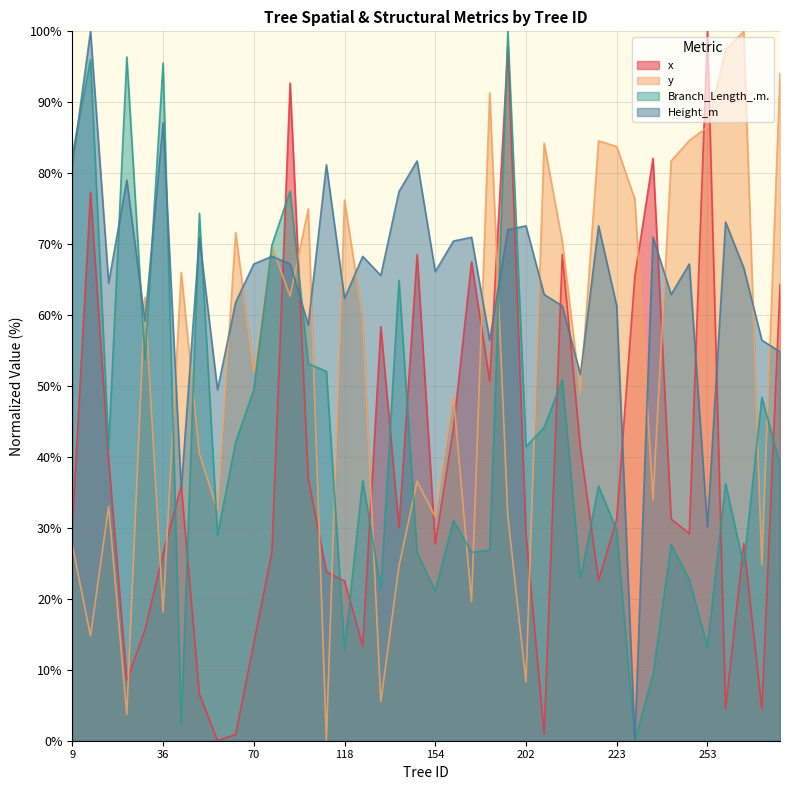

Reading right to left, extract all data points from this chart.

x: 64.3	4.5	27.8	4.5	100.0	29.2	31.3	82.1	65.5	31.2	22.6	41.3	68.5	0.9	29.1	97.9	50.6	67.5	44.0	27.8	68.5	30.1	58.4	13.4	22.5	23.8	36.9	92.7	26.7	13.8	0.9	0.0	6.6	35.9	26.4	15.6	8.5	39.6	77.2	30.4
y: 94.1	24.8	100.0	97.4	86.5	84.6	81.7	34.0	76.3	83.8	84.6	48.9	70.4	84.2	8.3	31.7	91.3	19.6	48.6	31.6	36.6	24.6	5.5	59.4	76.2	0.0	75.0	62.7	69.7	51.9	71.6	32.5	40.5	66.0	18.1	62.5	3.7	33.0	14.8	27.6
Branch_Length_.m.: 38.9	48.4	24.7	36.2	13.3	22.7	27.7	9.4	0.0	29.6	35.9	22.9	50.9	44.2	41.5	100.0	26.9	26.6	31.1	21.1	26.5	64.9	21.4	36.7	12.9	52.1	53.2	77.5	69.9	49.5	42.1	29.0	74.4	2.4	95.5	53.7	96.4	41.3	96.0	82.6
Height_m: 54.8	56.5	66.7	73.1	30.1	67.2	62.9	71.0	0.0	61.3	72.6	51.6	61.3	62.9	72.6	72.0	56.5	71.0	70.4	66.1	81.7	77.4	65.6	68.3	62.4	81.2	58.6	67.2	68.3	67.2	61.8	49.5	71.0	35.5	87.1	59.1	79.0	64.5	100.0	81.2